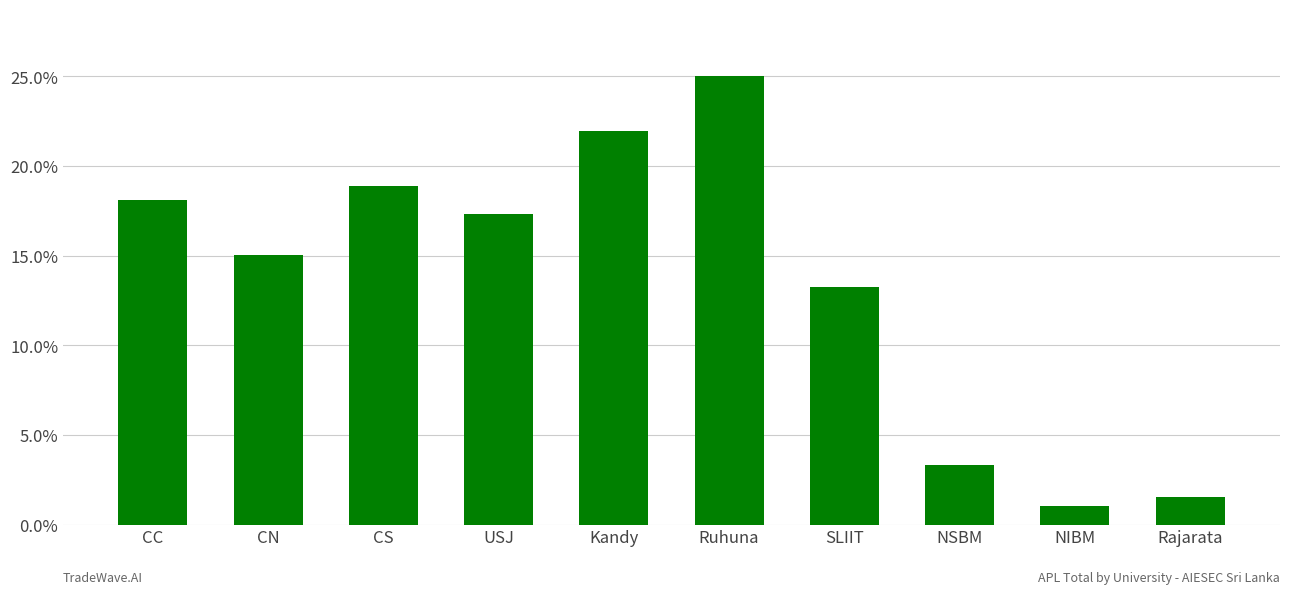

What is the label of the 10th bar from the right?

CC